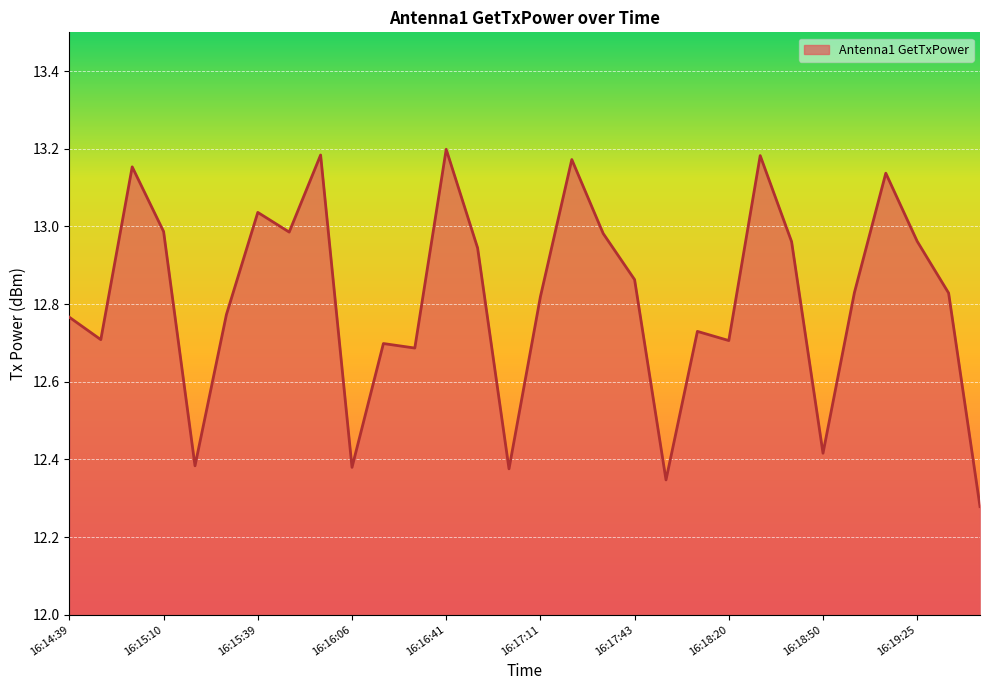

What is the difference between the maximum and minimum values?

0.9